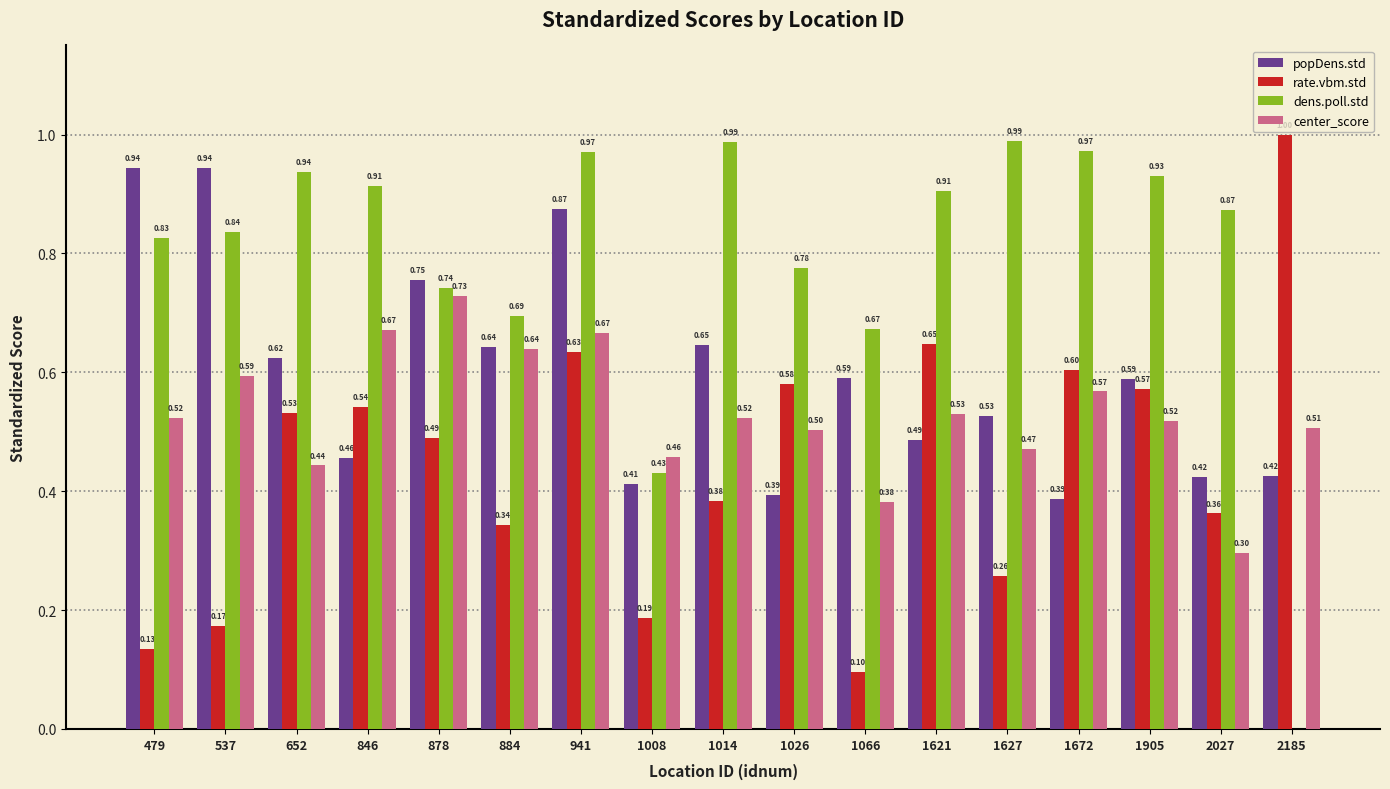

What is the sum of all center_score values?

9.0